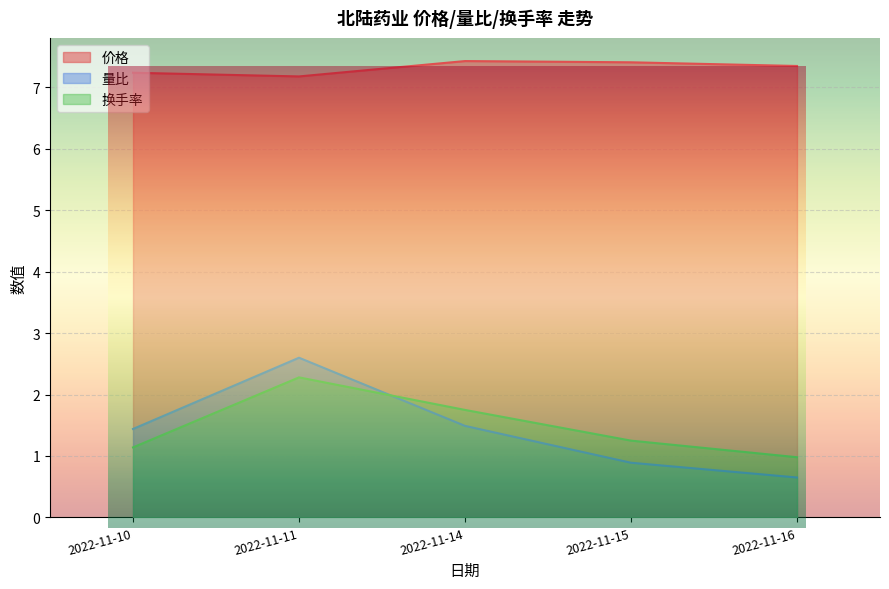

What is the value of the 换手率 point at the 5th from the left?

1.1